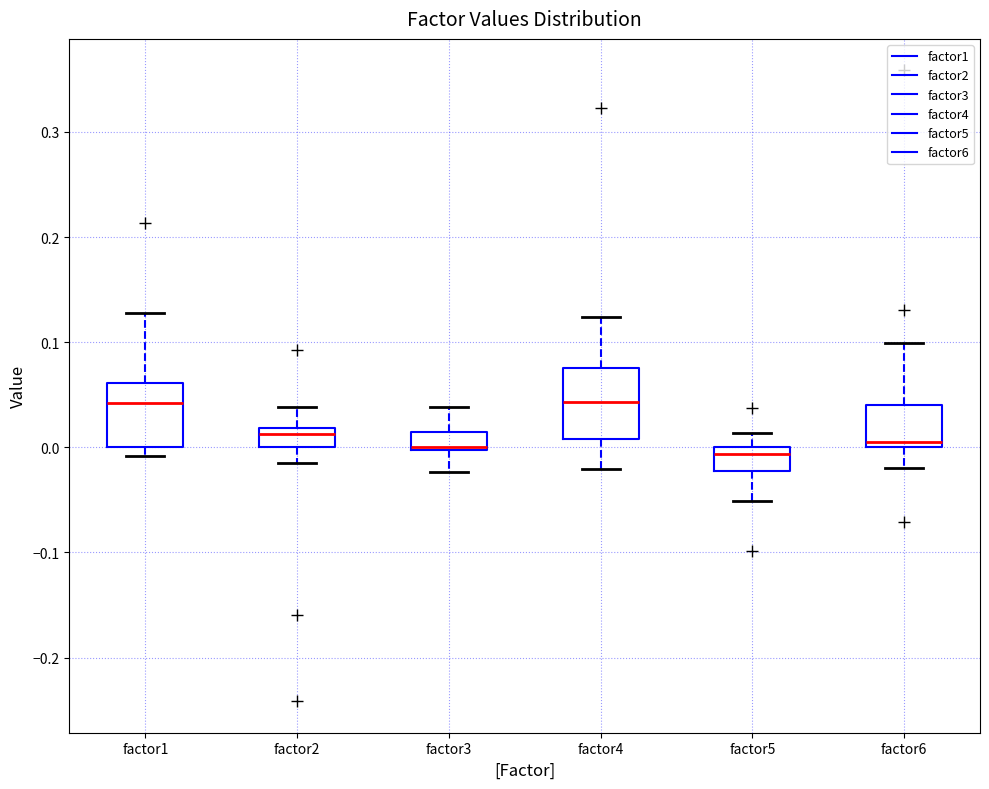

Where is the upper edge of the box for factor2 on the y-axis? The values are not printed on the chart, so give them approximately, as read against the axis.

0.02